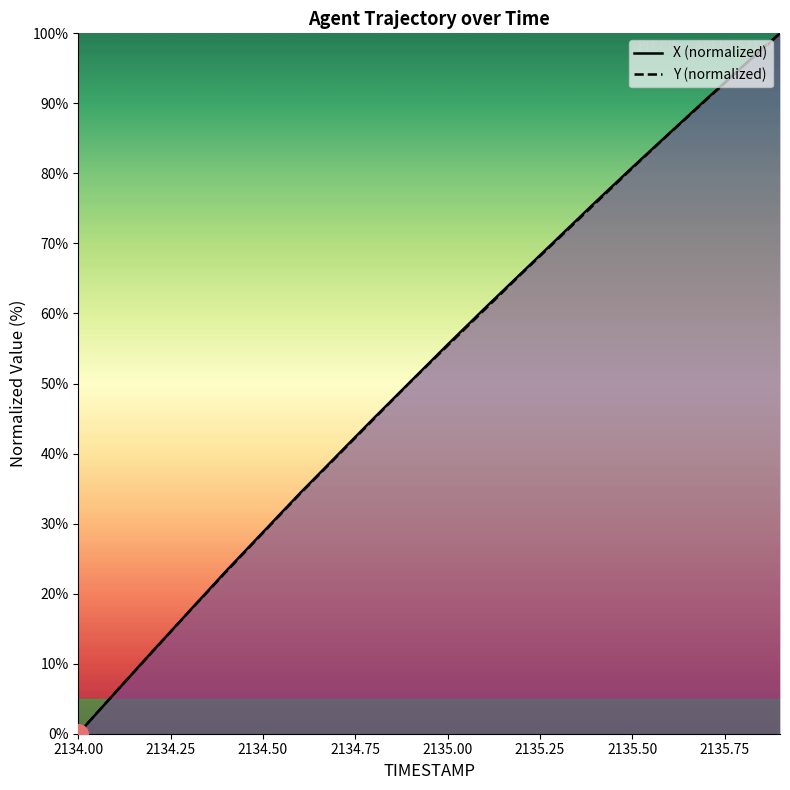

How many lines are shown in the chart?

2